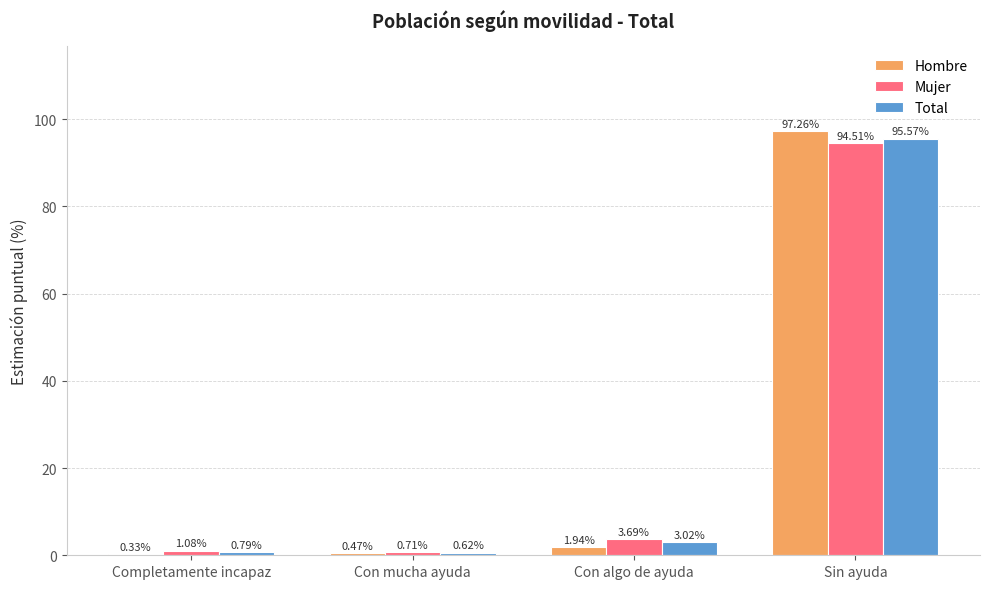

Between Completamente incapaz and Sin ayuda, which series saw the biggest shift?

Hombre